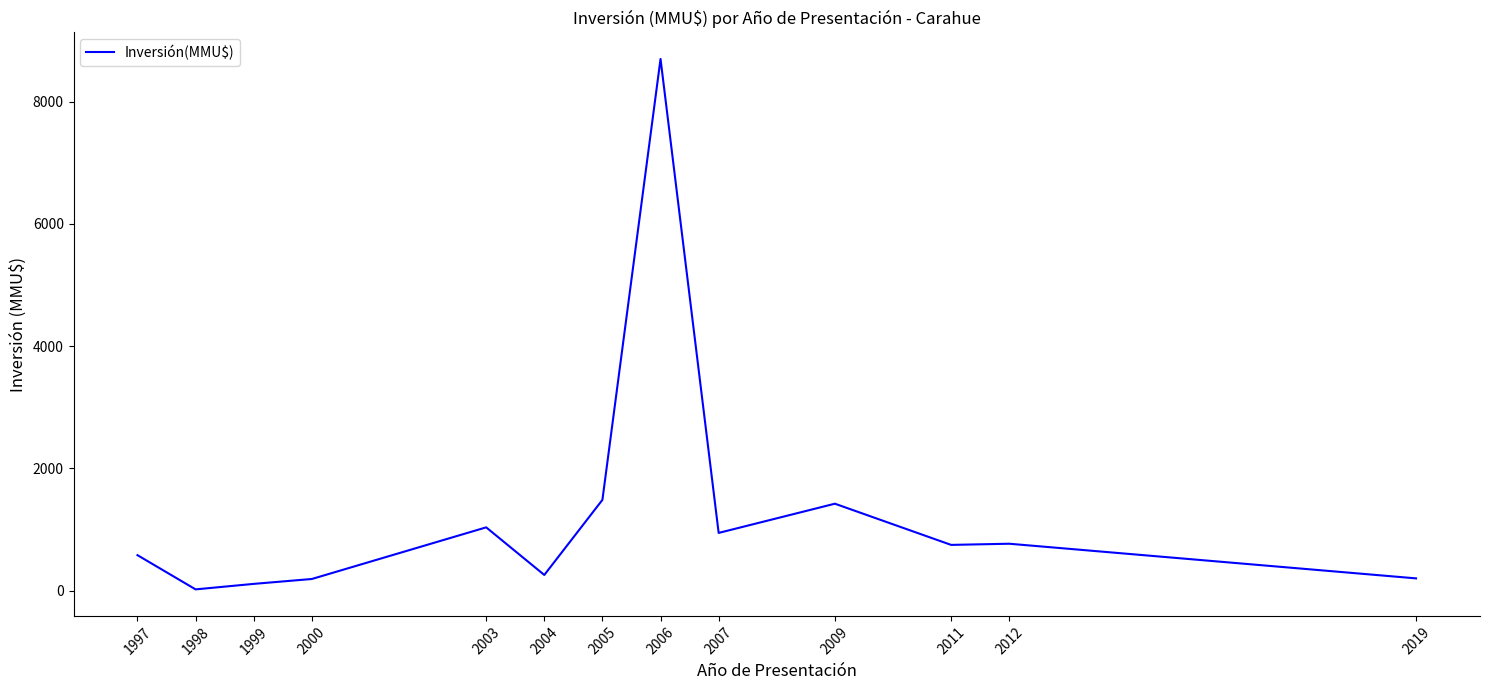

How many categories are shown in the chart?

13